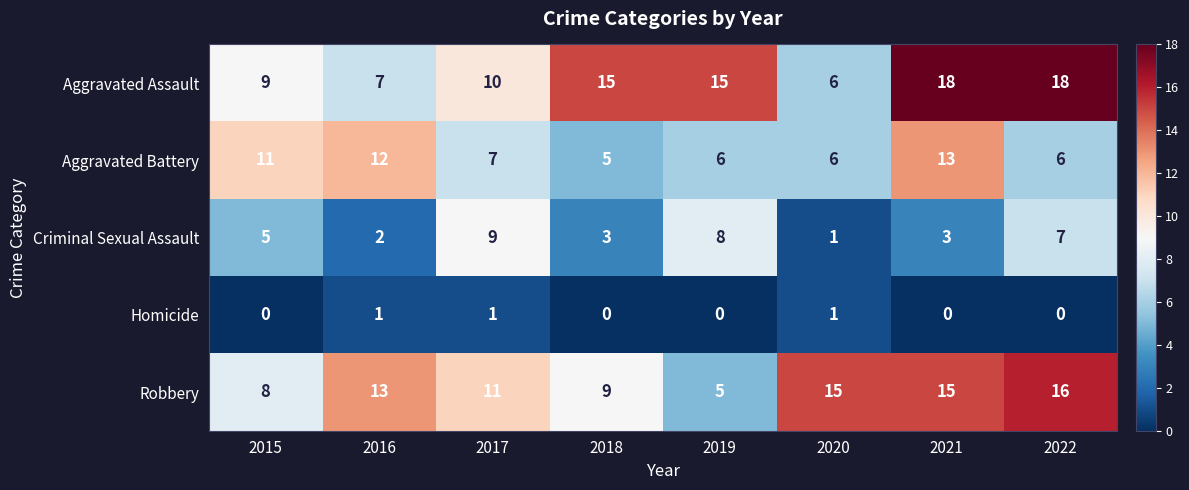

Rank the series by their maximum value, from highest to lowest.

Aggravated Assault, Robbery, Aggravated Battery, Criminal Sexual Assault, Homicide